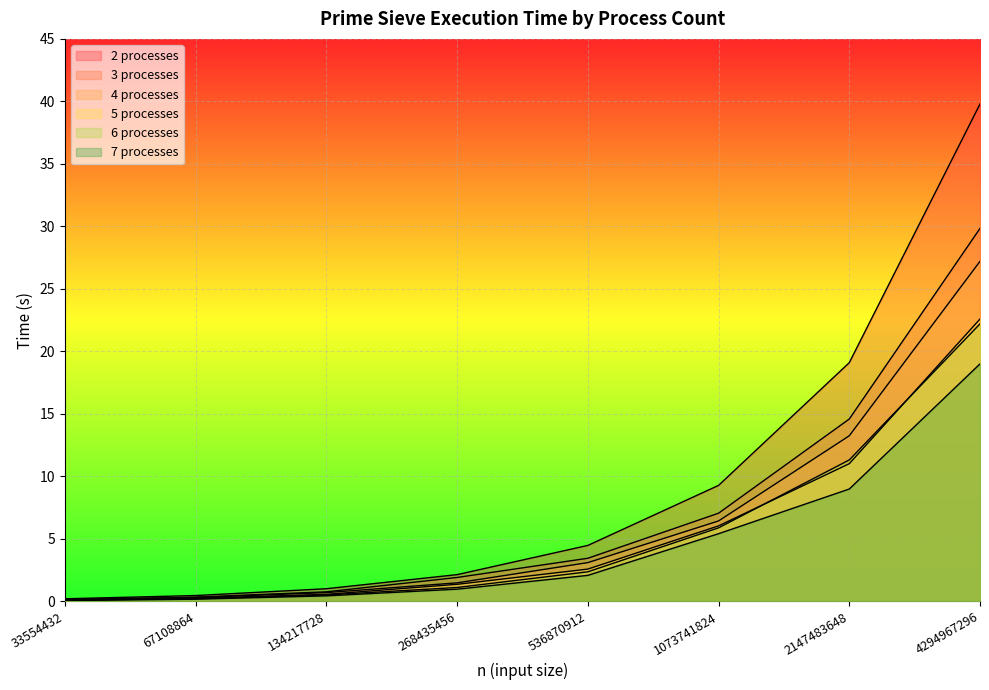

Reading left to right, extract all data points from this chart.

2 processes: 0.2	0.5	1.0	2.1	4.5	9.3	19.1	39.8
3 processes: 0.1	0.3	0.8	1.9	3.4	7.0	14.6	29.8
4 processes: 0.1	0.3	0.7	1.5	3.1	6.4	13.2	27.2
5 processes: 0.1	0.2	0.6	1.4	2.6	6.0	11.0	22.6
6 processes: 0.1	0.2	0.5	1.1	2.4	5.9	11.3	22.2
7 processes: 0.1	0.2	0.4	1.0	2.1	5.4	9.0	19.0